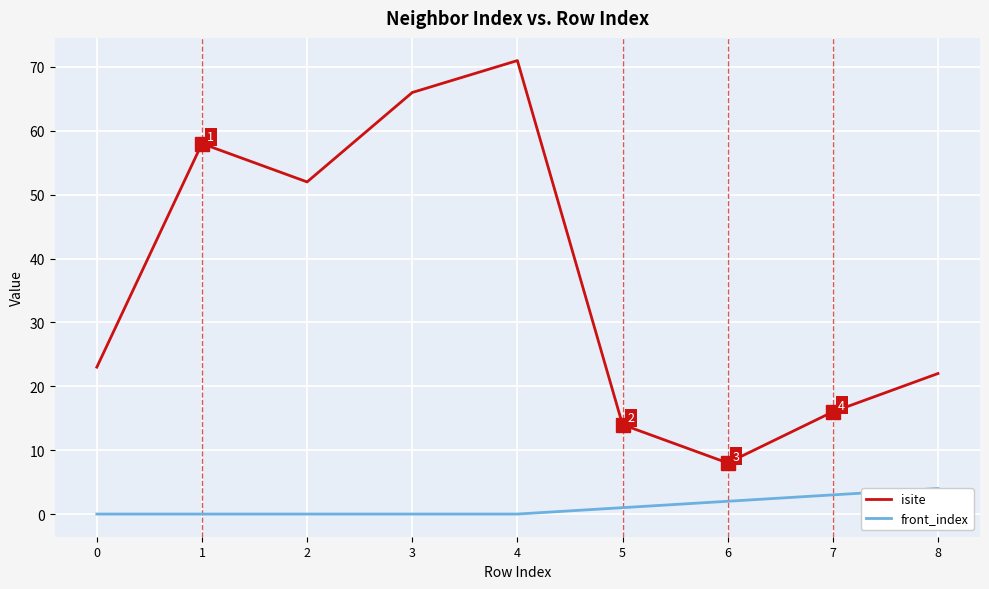

How many positive values does the front_index series have?

4